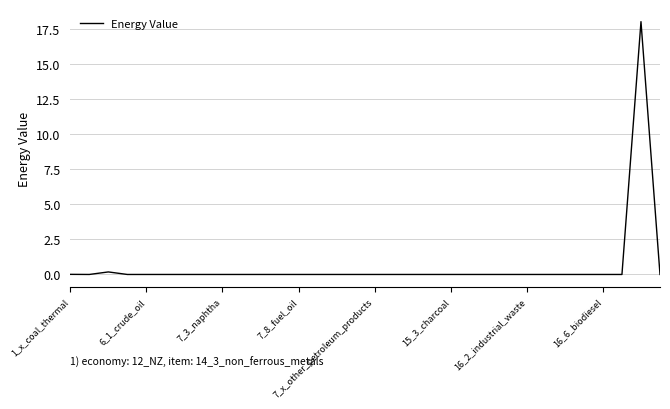

Does the chart display data point markers on the line(s)?

No